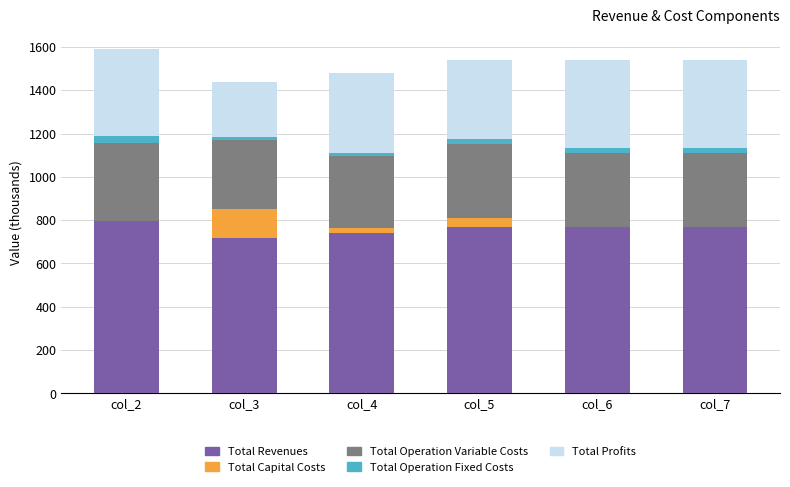

How many distinct data groups are displayed?

5